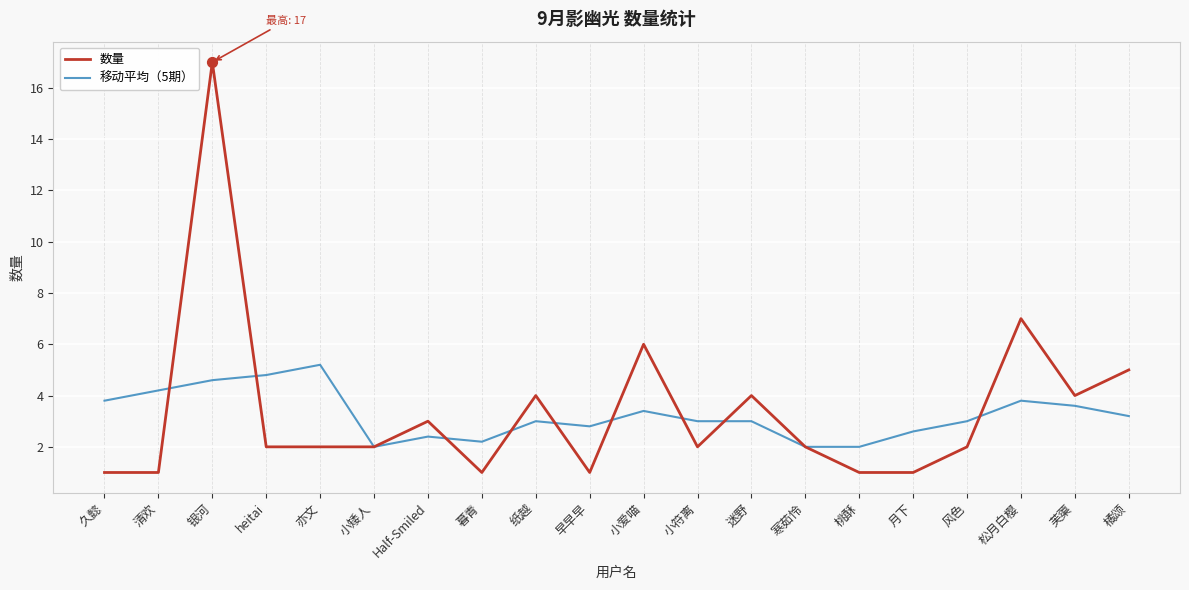

Which series has the largest total across all categories?

数量